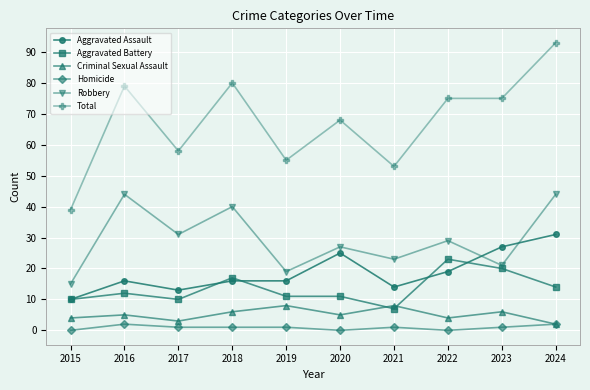

Reading right to left, what are all the values shown in this chart?

Aggravated Assault: 31	27	19	14	25	16	16	13	16	10
Aggravated Battery: 14	20	23	7	11	11	17	10	12	10
Criminal Sexual Assault: 2	6	4	8	5	8	6	3	5	4
Homicide: 2	1	0	1	0	1	1	1	2	0
Robbery: 44	21	29	23	27	19	40	31	44	15
Total: 93	75	75	53	68	55	80	58	79	39